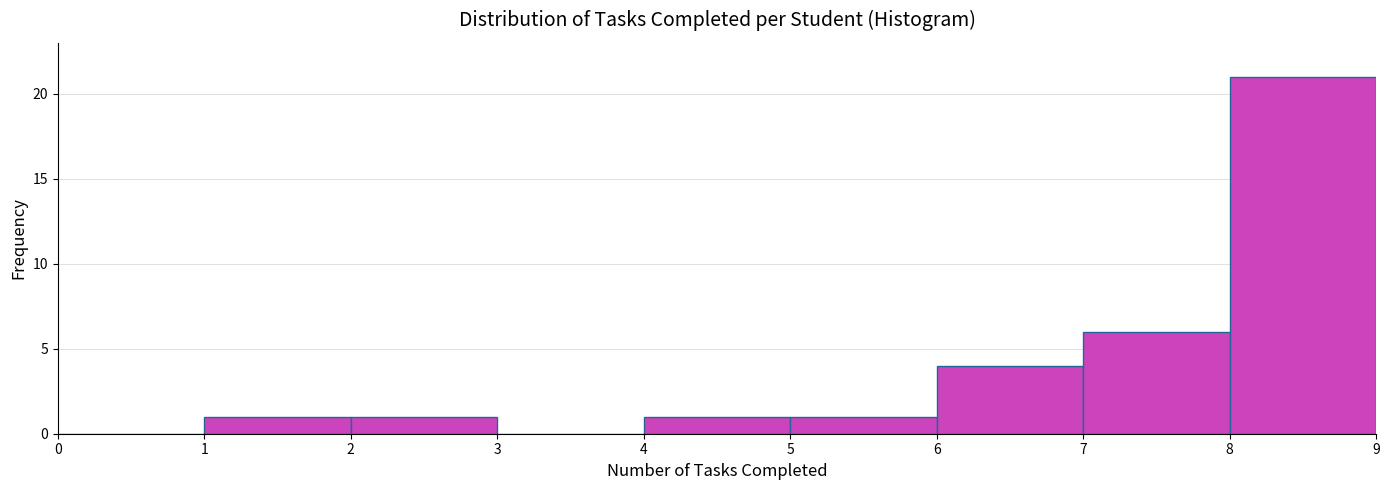

Reading left to right, list every bar in this chart as the range it spans on the x-axis followed by its height. The values are not printed on the chart, so give them approximately, as read against the axis.

0 to 1: 0
1 to 2: 1
2 to 3: 1
3 to 4: 0
4 to 5: 1
5 to 6: 1
6 to 7: 4
7 to 8: 6
8 to 9: 21